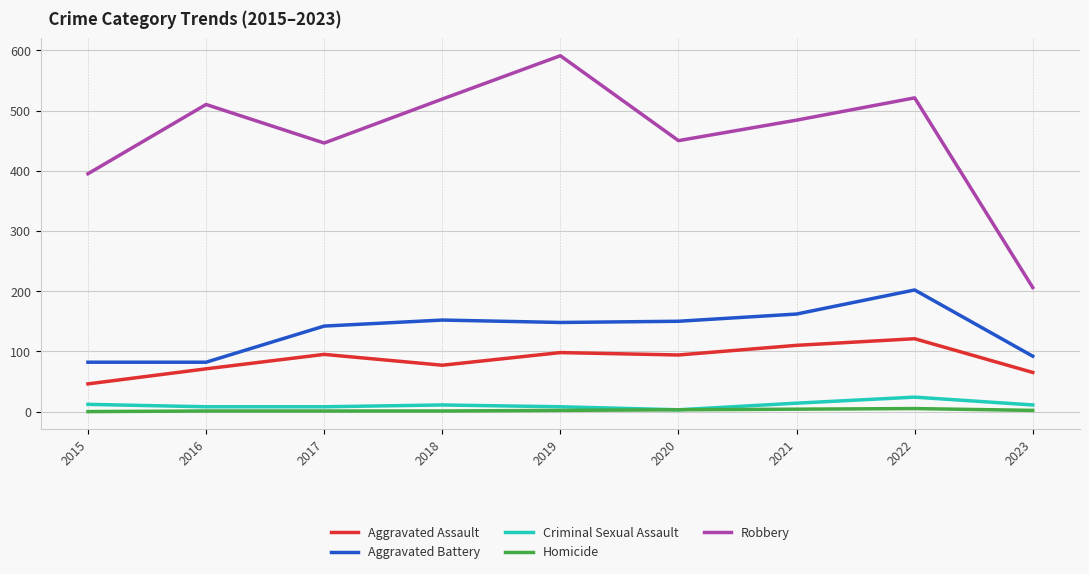

The value of Aggravated Battery at 2017 is 249. True or false?

False